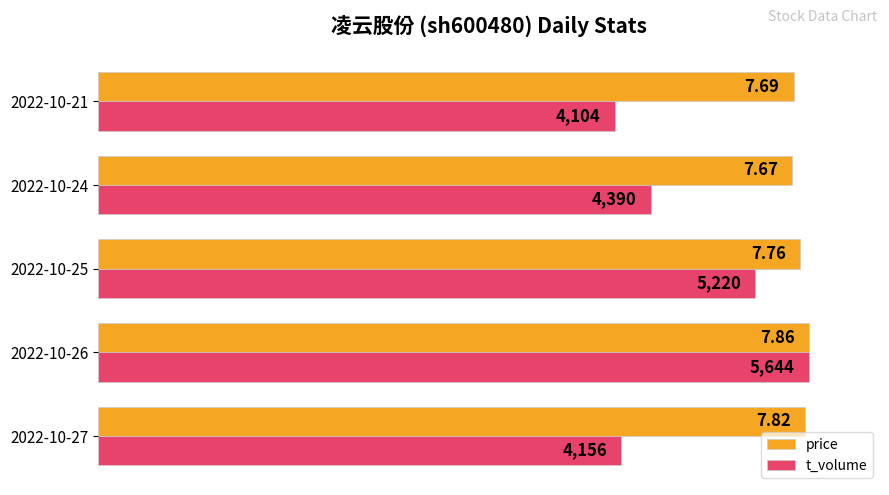

What are all the series names shown in the legend?

price, t_volume